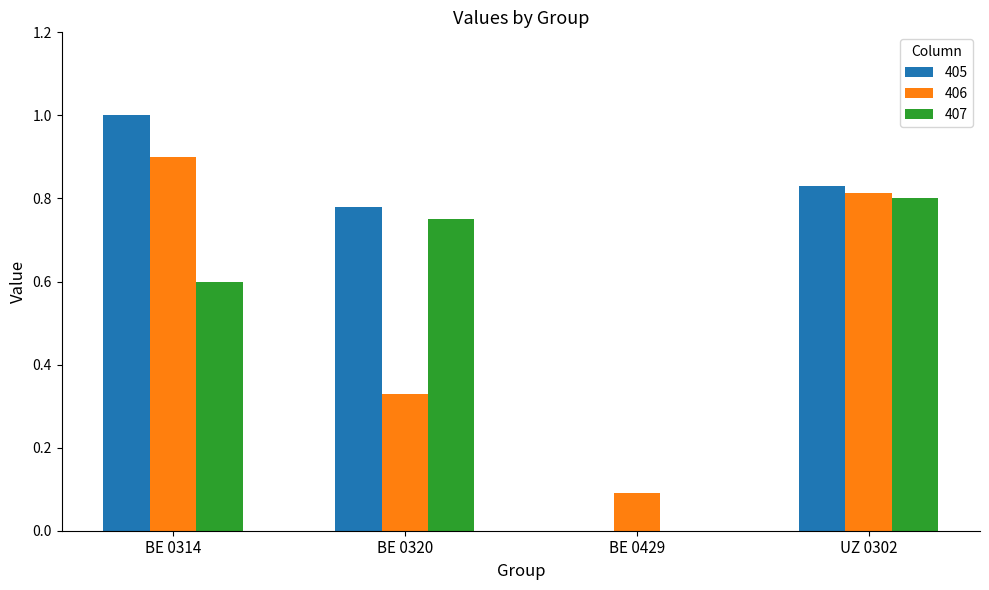

Which series changed the most between BE 0320 and BE 0429?

405